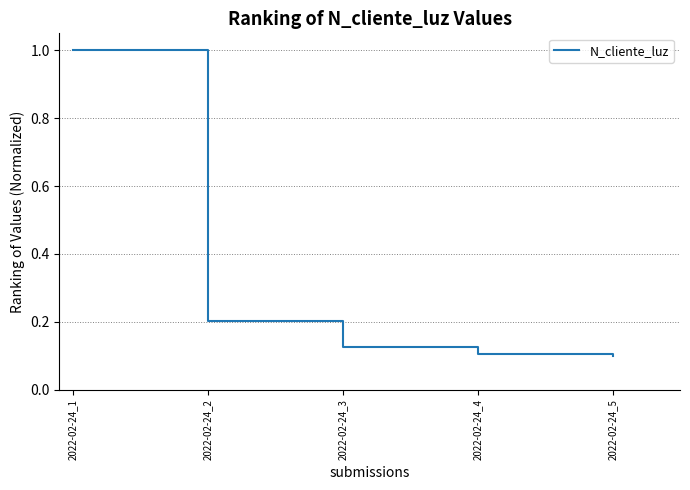

Count the values in the range 0 to 1.

5